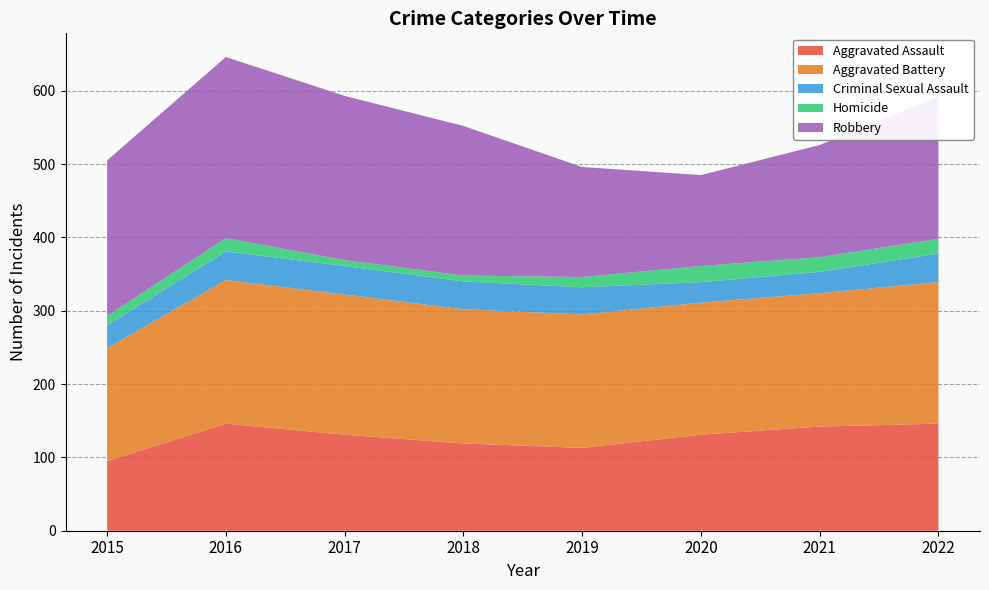

Reading right to left, extract all data points from this chart.

Aggravated Assault: 146	142	131	113	119	131	146	95
Aggravated Battery: 193	182	180	182	183	191	196	154
Criminal Sexual Assault: 39	29	28	37	38	39	39	31
Homicide: 20	20	22	14	8	8	18	13
Robbery: 194	153	124	150	204	224	247	212